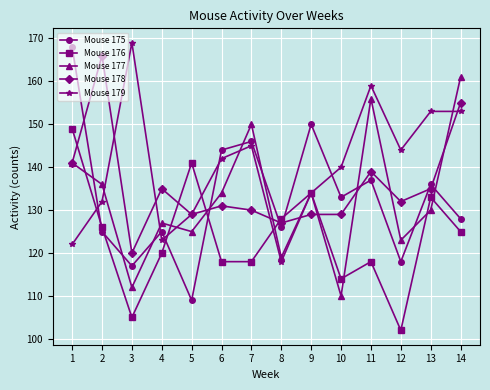

The Mouse 179 series shows 159 at 11. True or false?

True